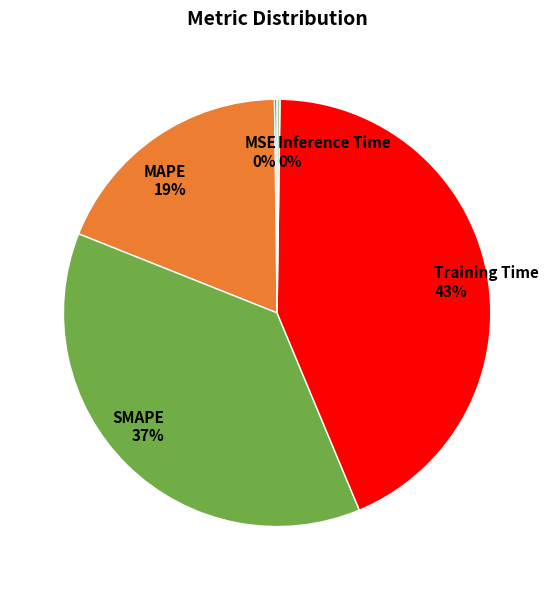

What is the ratio of the value at MAPE to the value at SMAPE?

0.5